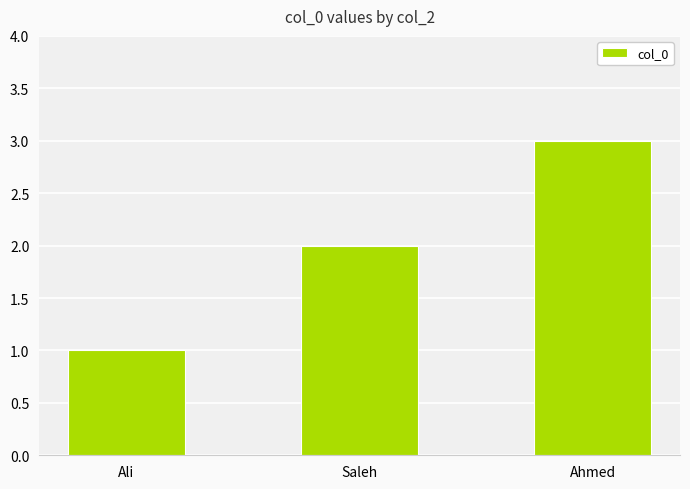

What is the average value?

2